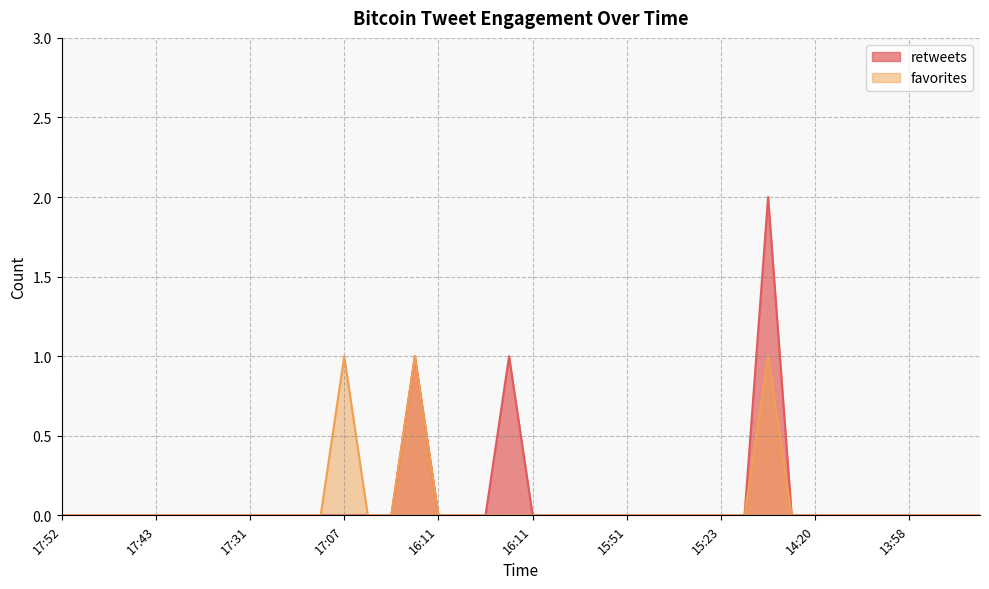

At which label does favorites reach its peak?

17:07